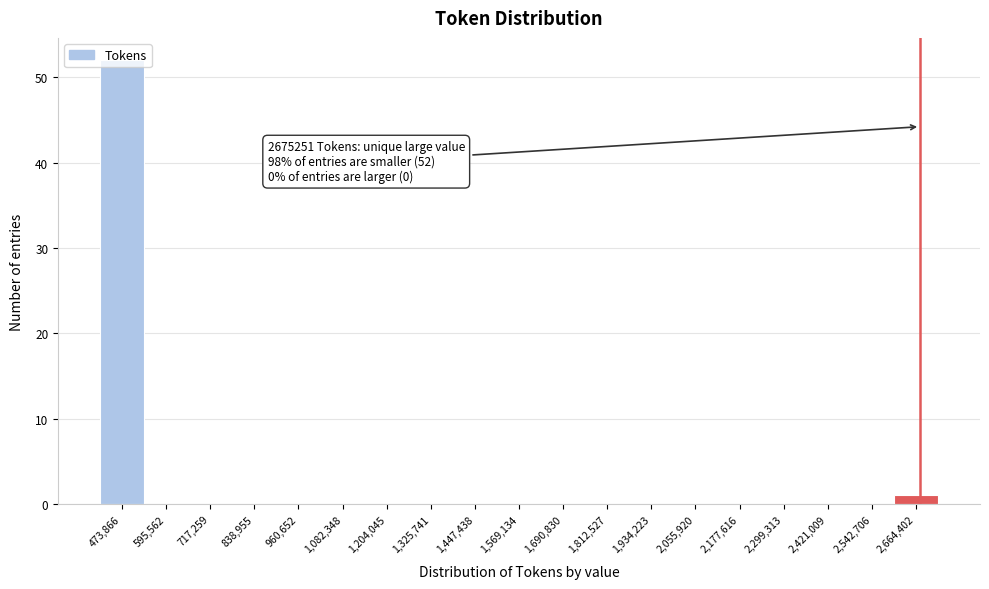

Which range on the x-axis has the tallest bar?

420000 to 540000